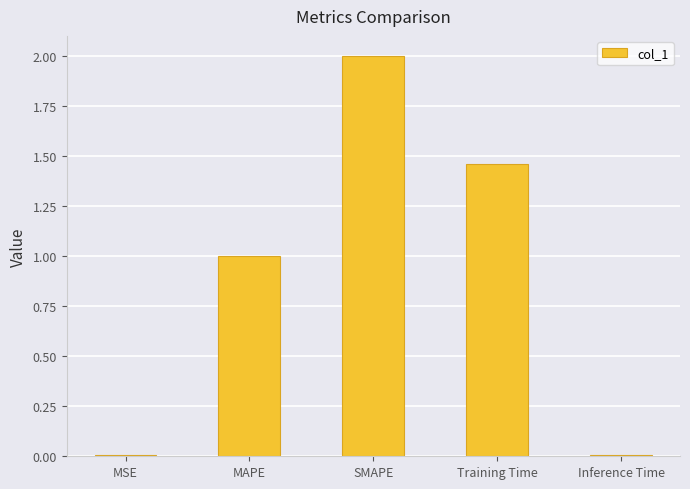

At which category does the chart reach its peak across all series?

SMAPE